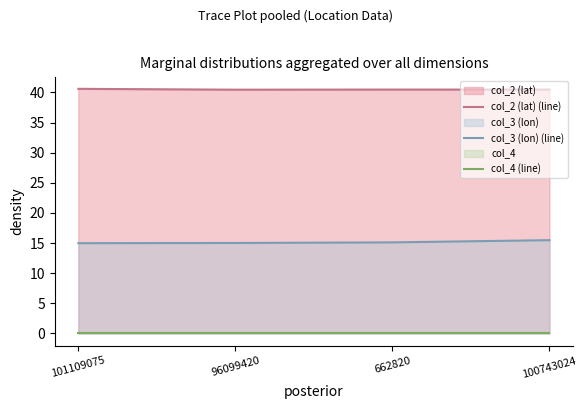

Reading left to right, transcribe all the data shown in this chart.

col_2 (lat) (line): 40.6	40.5	40.5	40.5
col_3 (lon) (line): 15.0	15.0	15.1	15.5
col_4 (line): 0.0	0.0	0.0	0.0